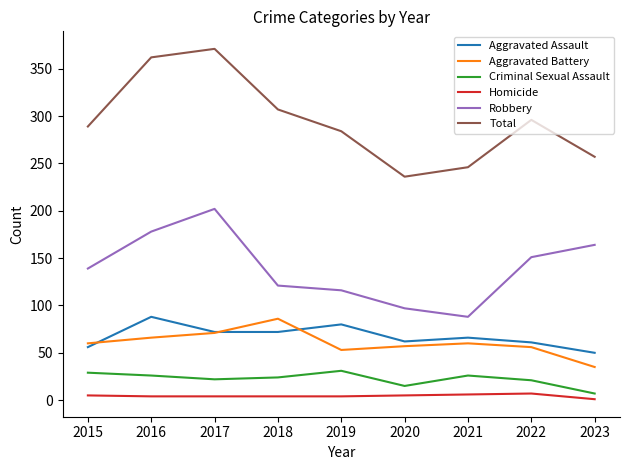

What are all the series names shown in the legend?

Aggravated Assault, Aggravated Battery, Criminal Sexual Assault, Homicide, Robbery, Total